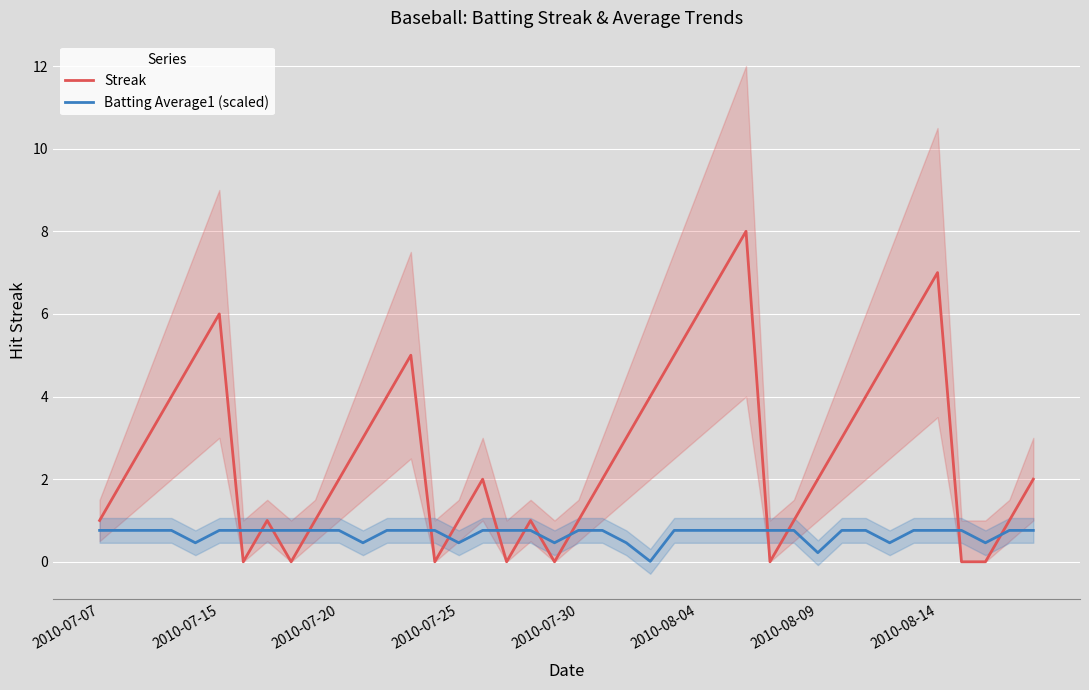

Which series changed the most between 2010-07-07 and 34?

Streak